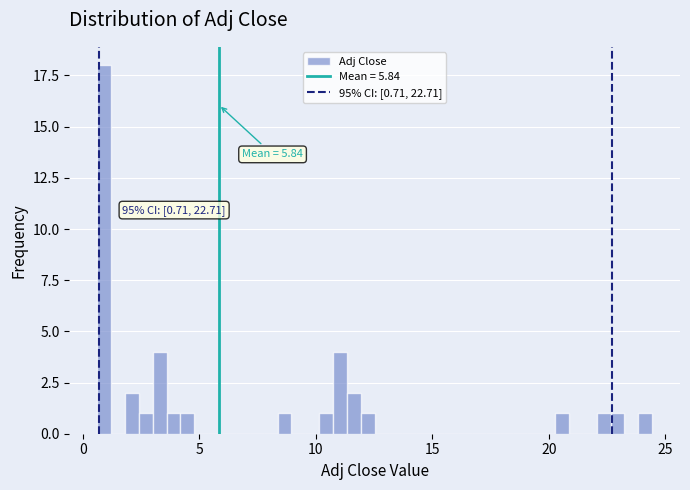

Read against the x-axis, roughly where is the centre of the tallest bar?

1.0